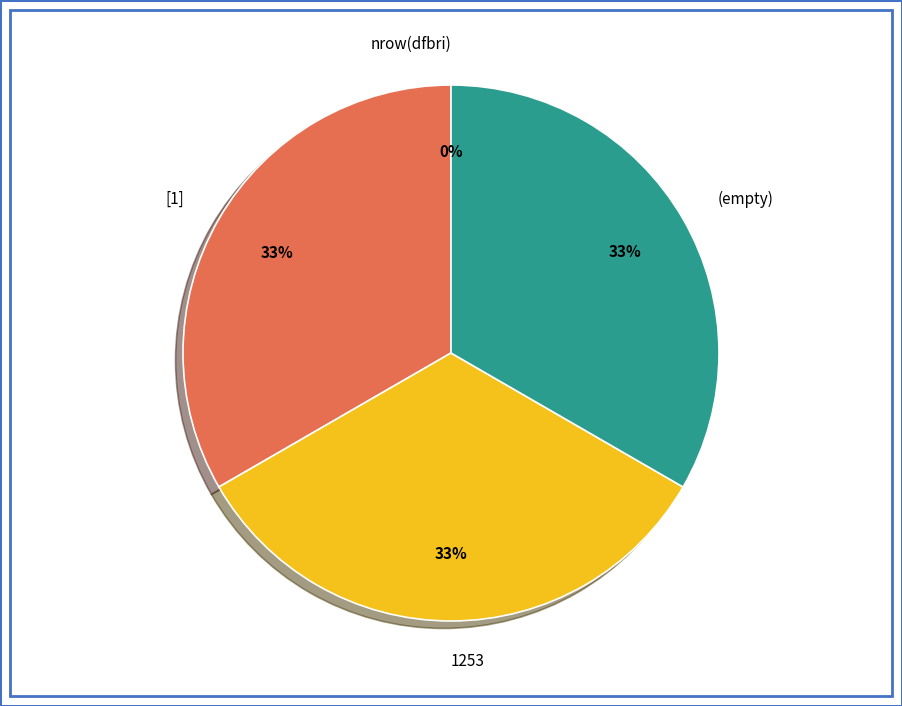

What percentage is the 1253 slice, to the nearest percent?

33%